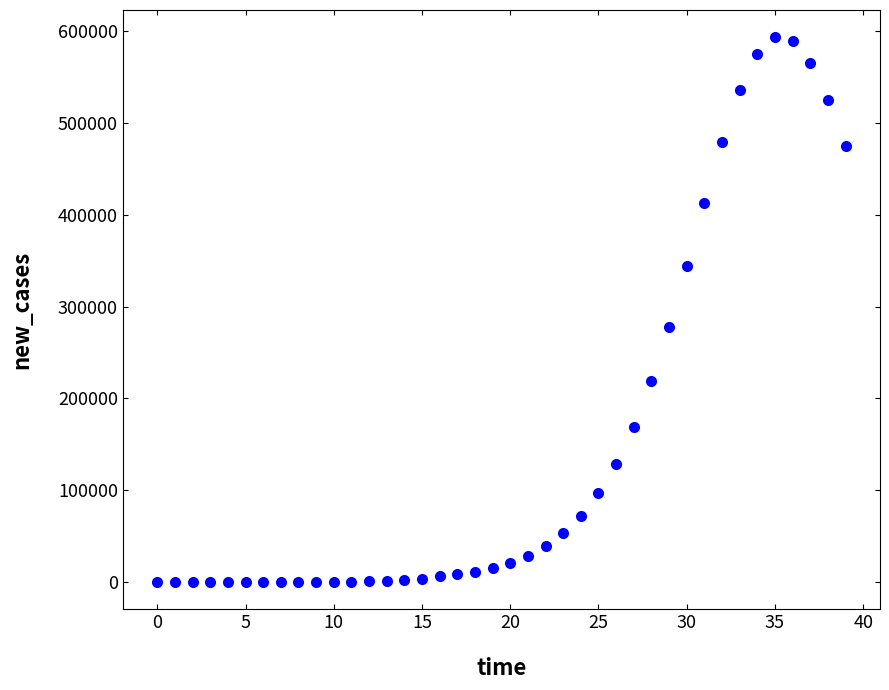

What Y value in the scatter plot is closest to 296780?

278005.7